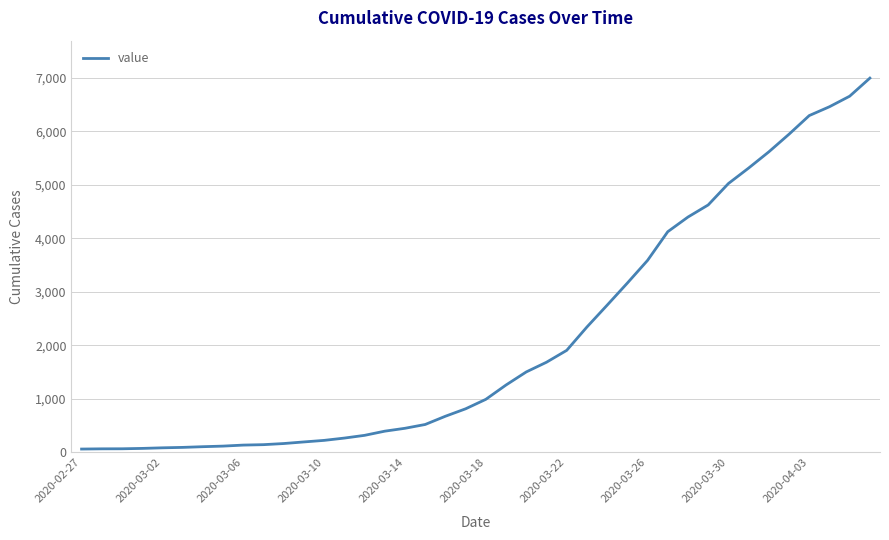

What is the maximum value shown in the chart?

6995